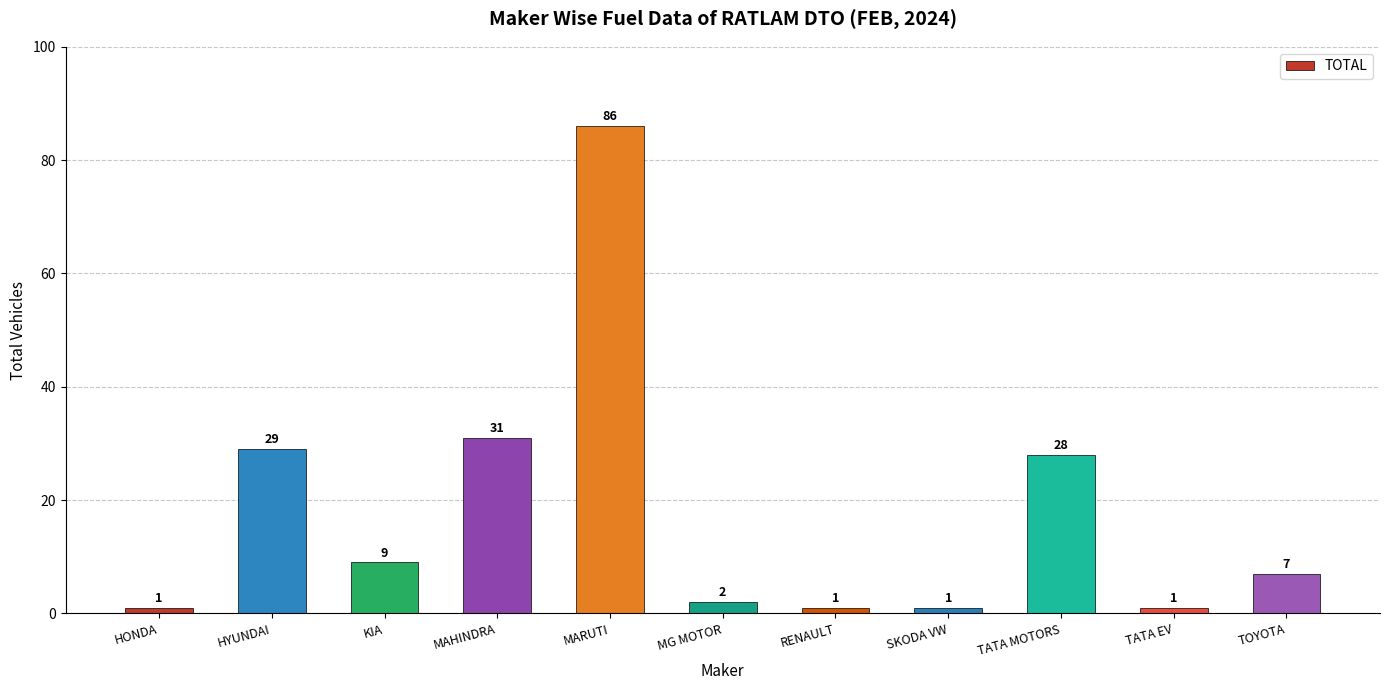

Reading left to right, transcribe all the data shown in this chart.

1	29	9	31	86	2	1	1	28	1	7